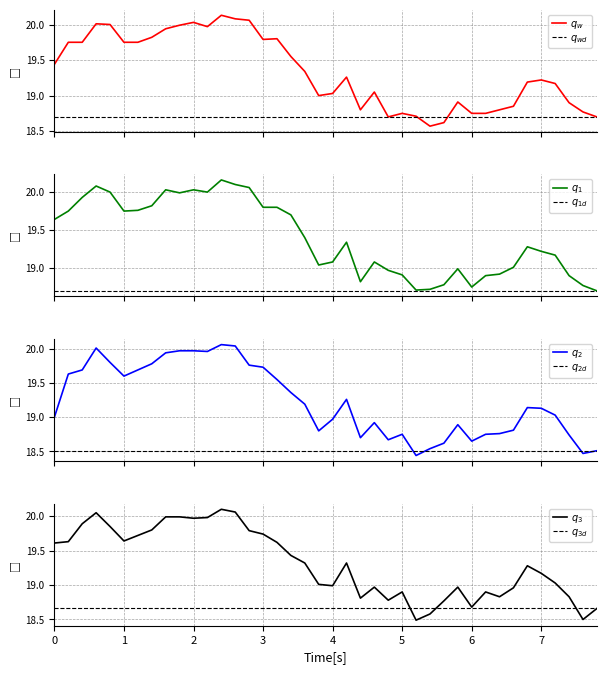

Count the number of categories in the chart.

40